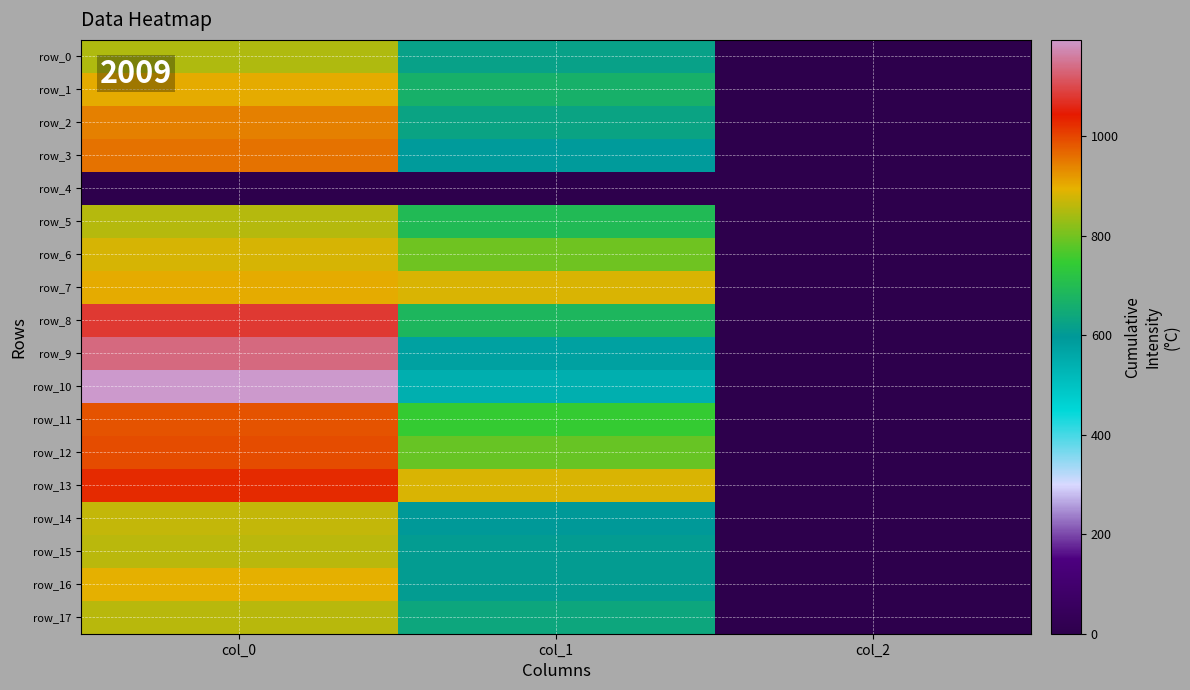

At which category does the chart reach its minimum across all series?

col_0